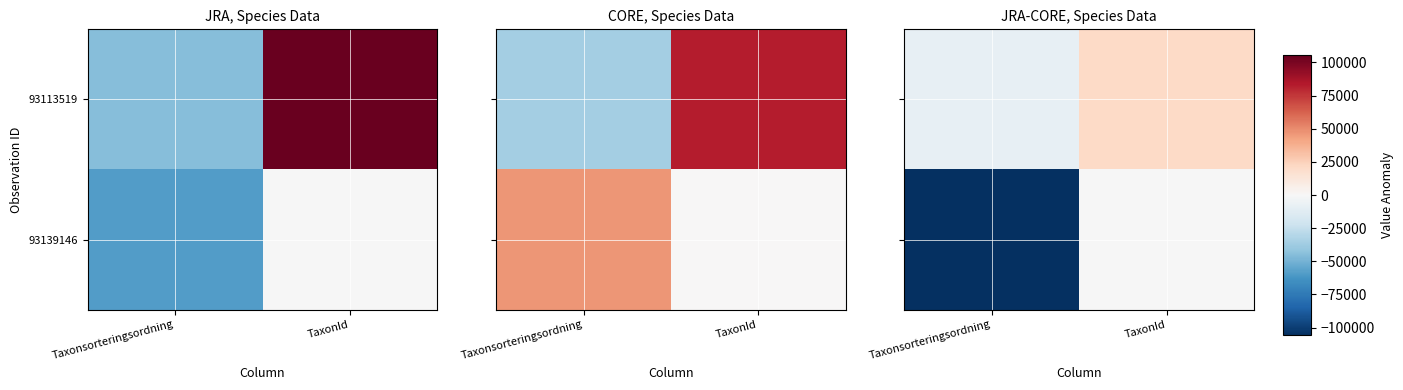

What is the spread (max minus min) of values at TaxonId?

21436.2